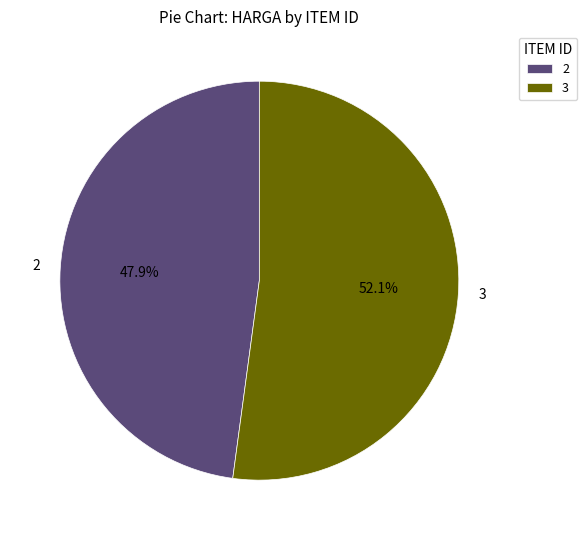

What is the smallest slice in the pie chart?

2